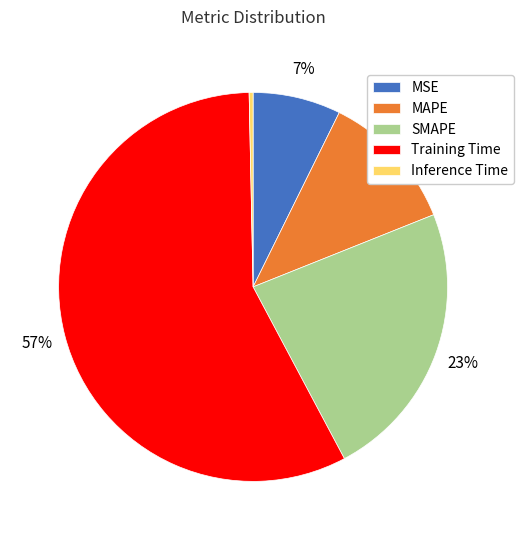

Count the number of slices in the pie.

5